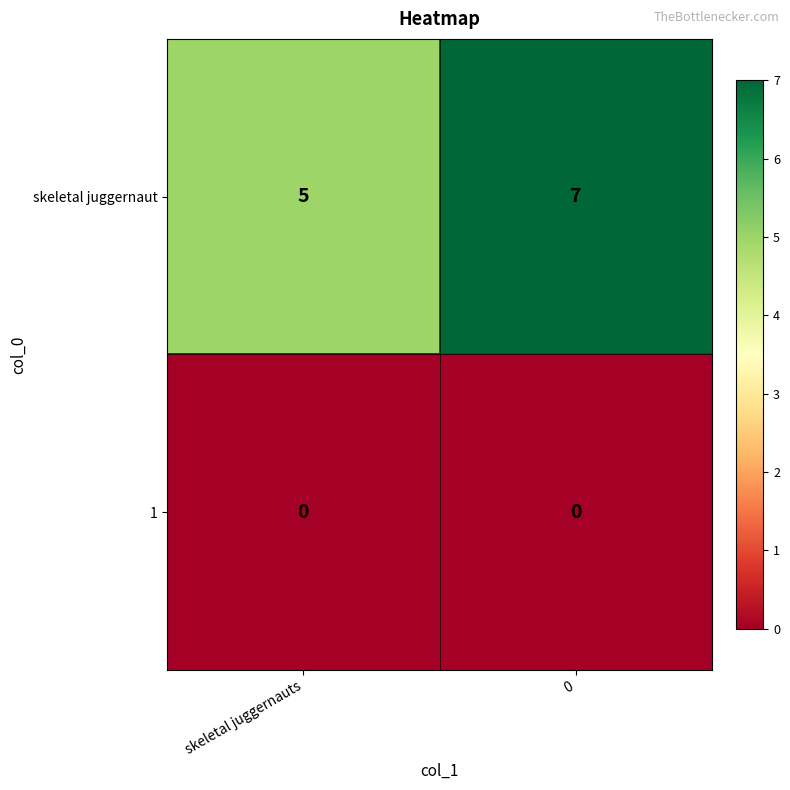

Reading left to right, transcribe all the data shown in this chart.

skeletal juggernaut: skeletal juggernauts=5	0=7
1: skeletal juggernauts=0	0=0